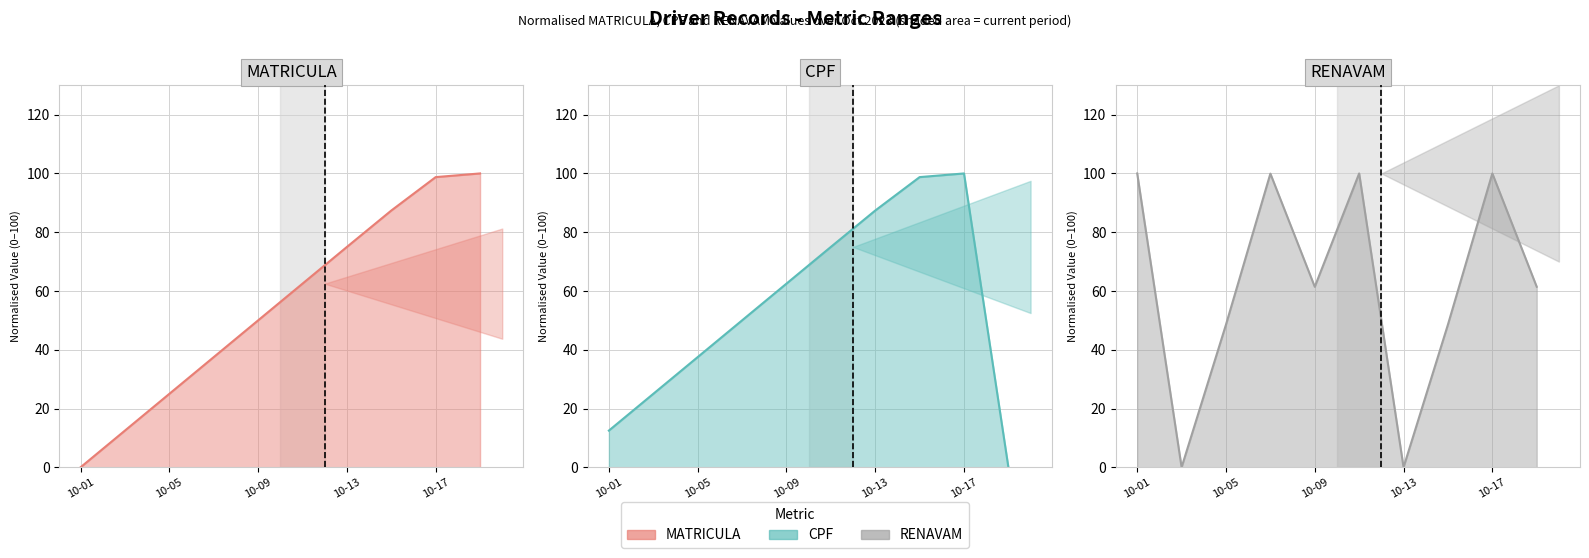

Reading right to left, extract all data points from this chart.

MATRICULA line: 100.0	98.8	87.4	75.0	62.5	50.0	37.5	25.0	12.5	0.0
CPF line: 0.0	100.0	98.8	87.4	75.0	62.5	50.0	37.5	25.0	12.5
RENAVAM line: 61.4	100.0	48.6	0.0	100.0	61.4	99.9	48.6	0.0	100.0